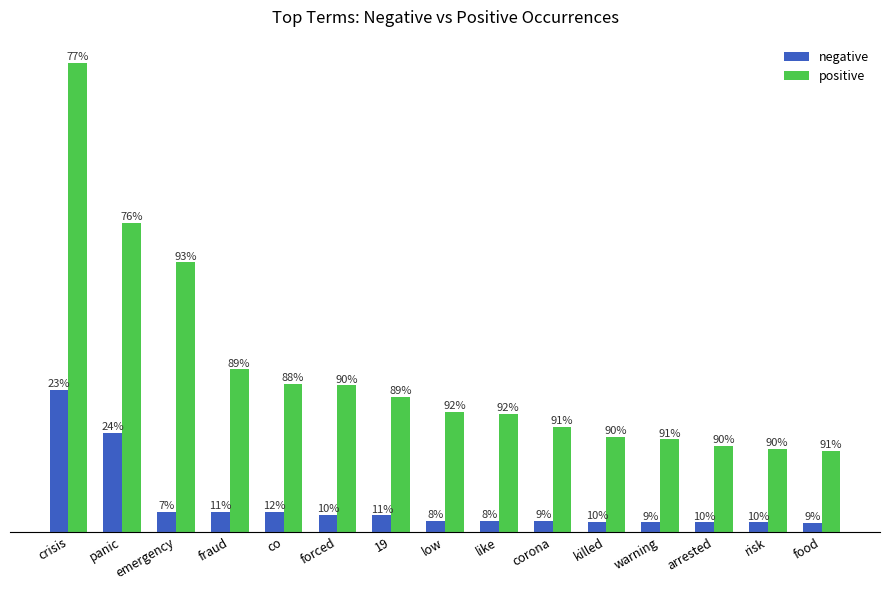

What are all the series names shown in the legend?

negative, positive